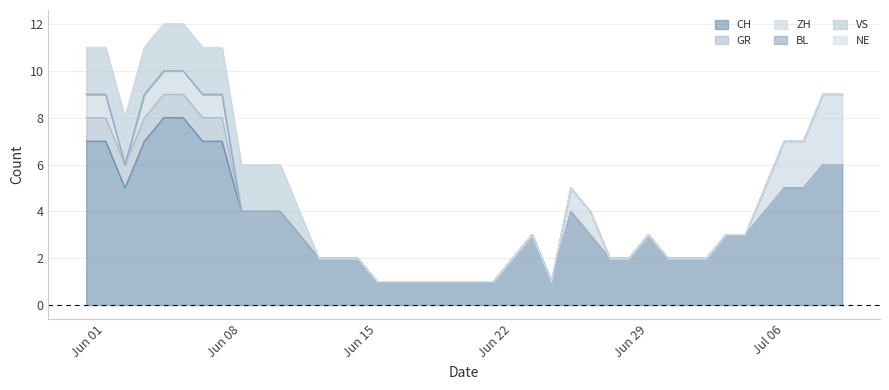

How many positive values does the ZH series have?

14